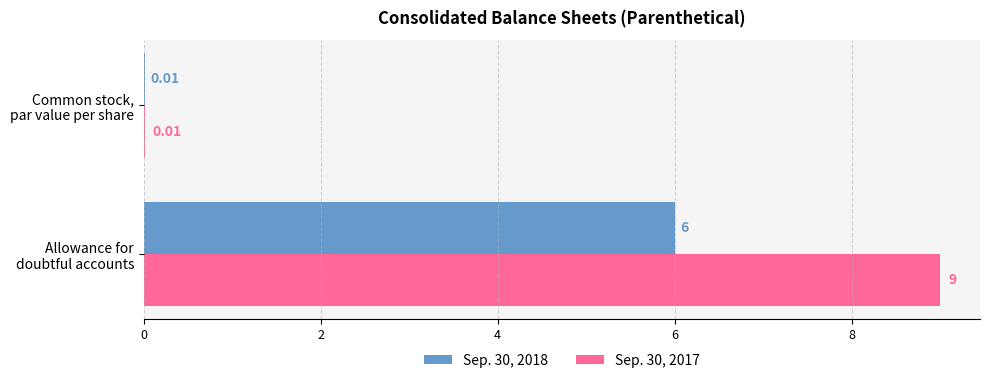

What is the sum of all Sep. 30, 2018 values?

6.0